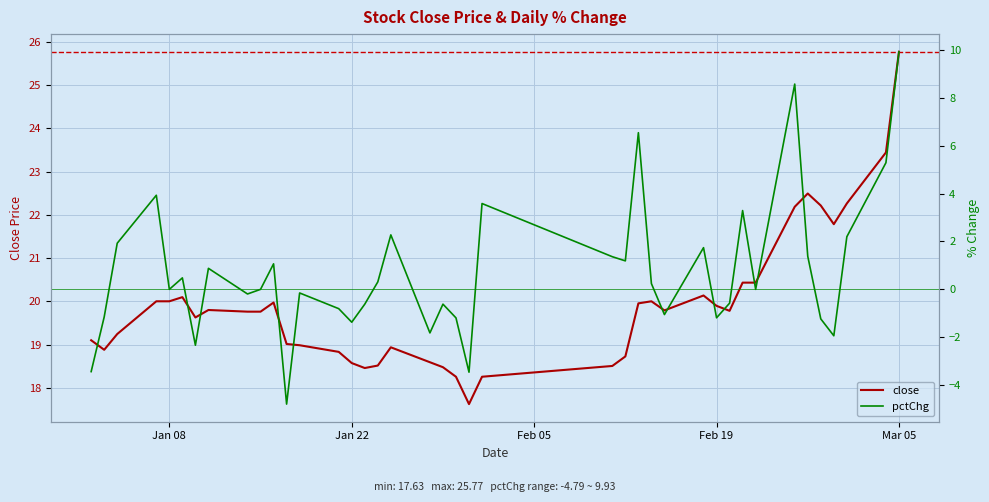

True or false: close has a value of 44.9 at Mar 05.

False